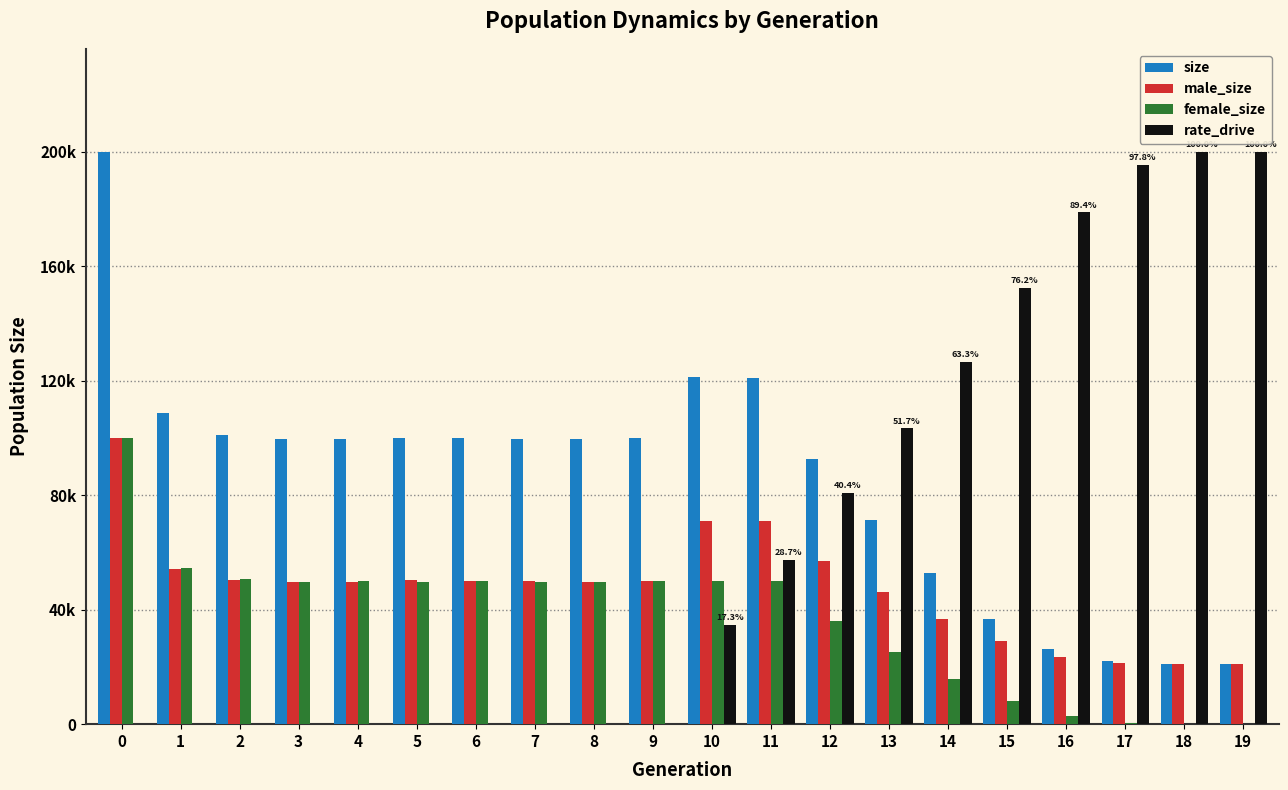

Are the bars horizontal?

No